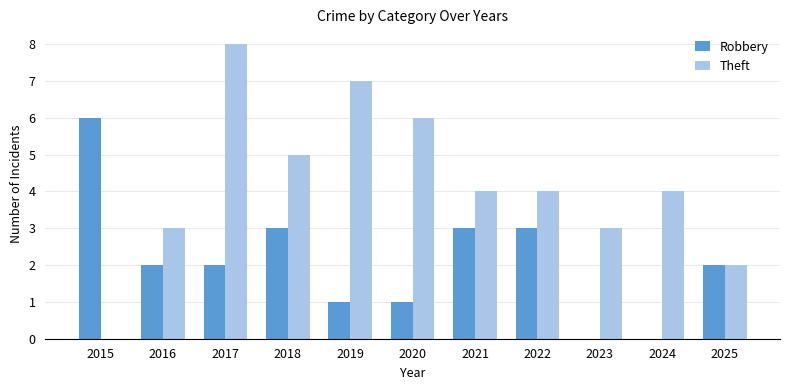

Reading right to left, what are all the values shown in this chart?

Robbery: 2025=2	2024=0	2023=0	2022=3	2021=3	2020=1	2019=1	2018=3	2017=2	2016=2	2015=6
Theft: 2025=2	2024=4	2023=3	2022=4	2021=4	2020=6	2019=7	2018=5	2017=8	2016=3	2015=0